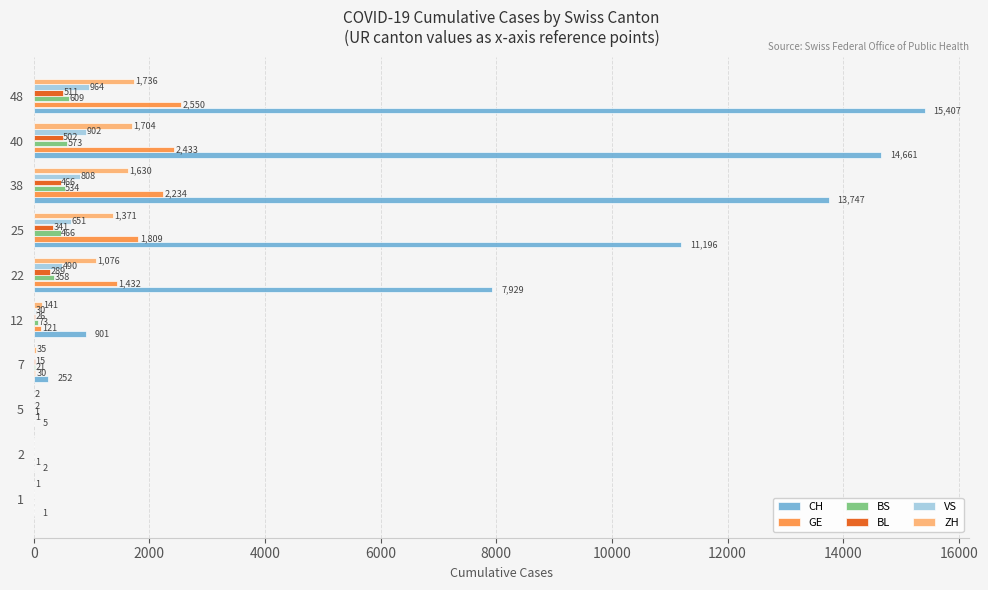

True or false: BL has a value of 466 at 38.

True